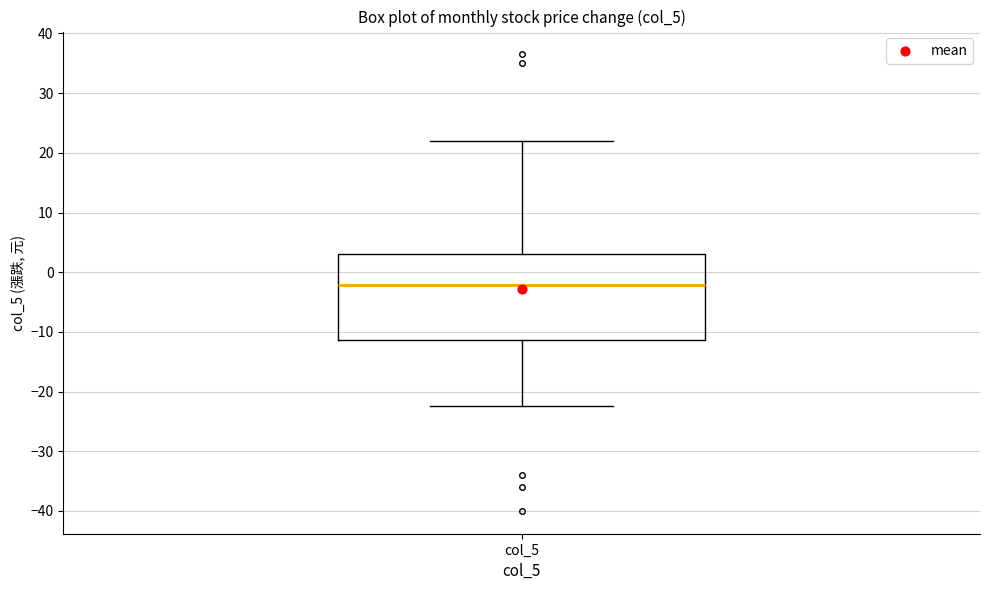

Read this box plot against the y-axis: the position of the median line, the range covered by the box, and the ends of both whiskers. The values are not printed on the chart, so give them approximately, as read against the axis.

median -2, box -11 to 3, whiskers -22 to 22